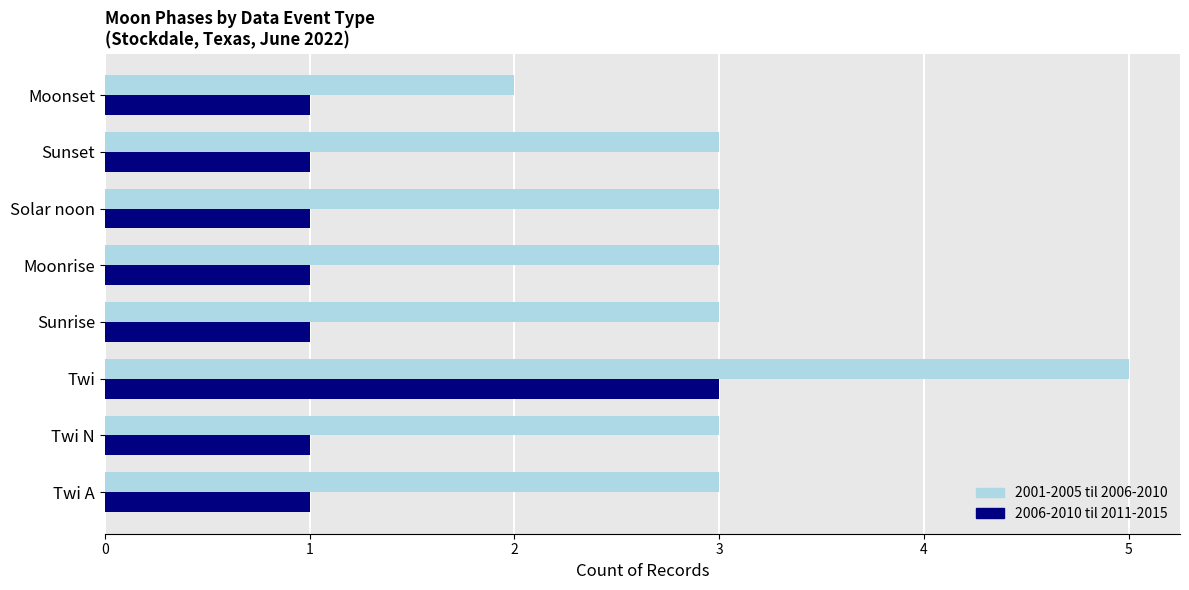

What is the average value of the 2001-2005 til 2006-2010 series?

3